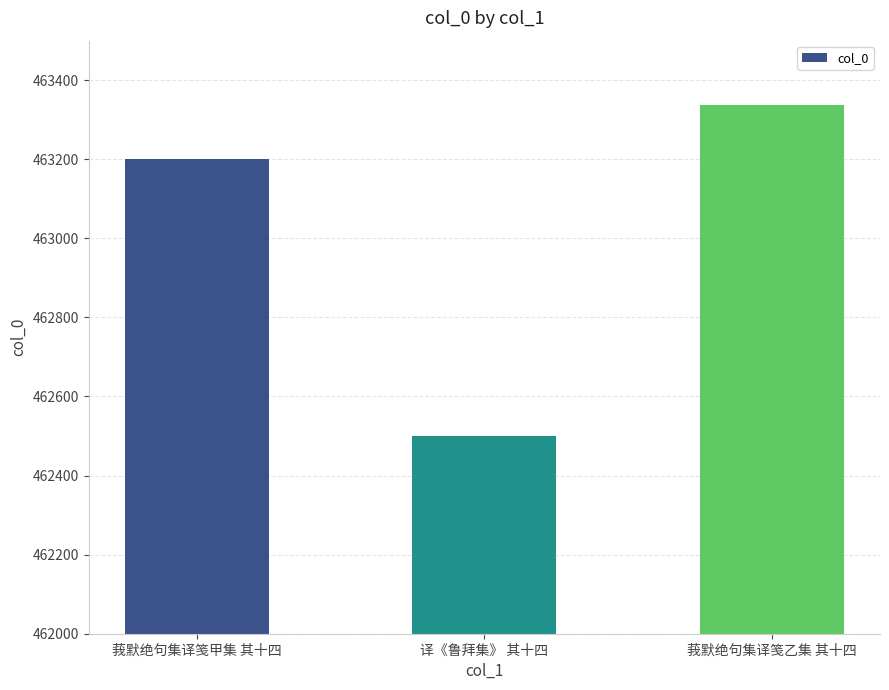

List the labels in order of value, smallest first.

译《鲁拜集》 其十四, 莪默绝句集译笺甲集 其十四, 莪默绝句集译笺乙集 其十四